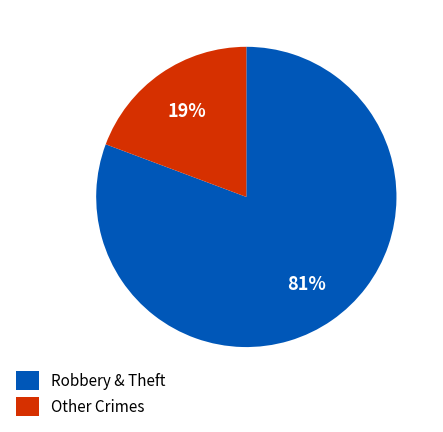

Is there any slice that represents more than half of the pie?

Yes